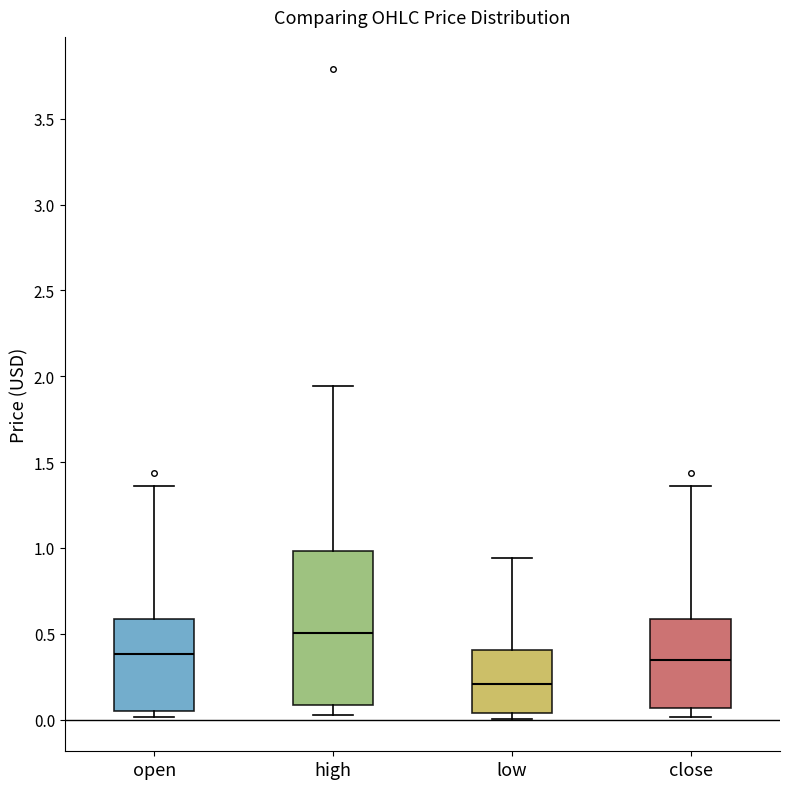

Which box's median line is the lowest?

low